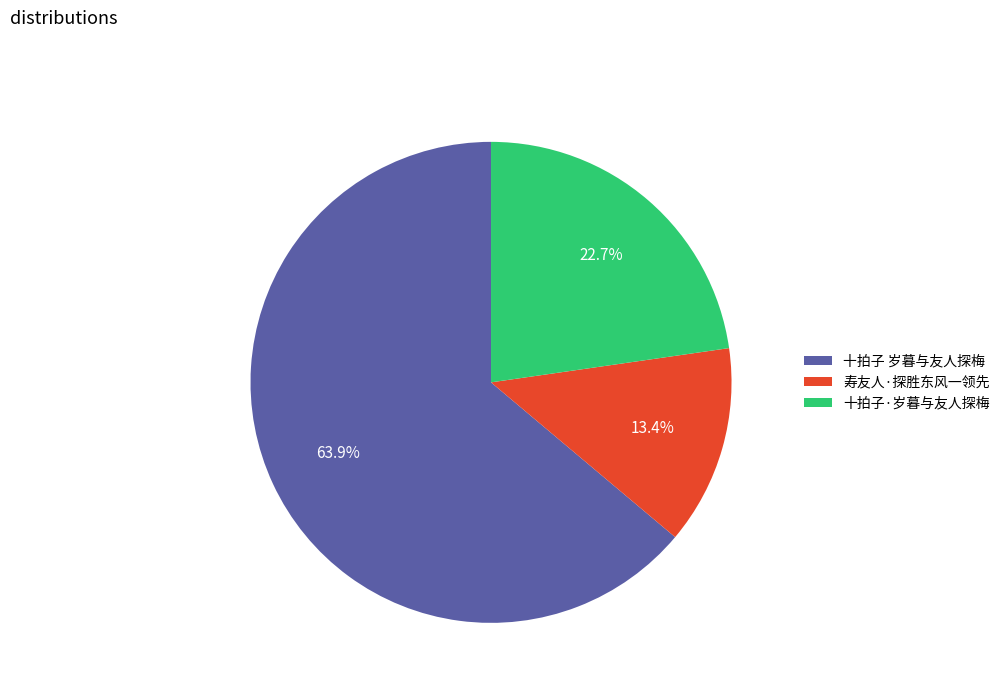

Which slice is the largest?

十拍子 岁暮与友人探梅